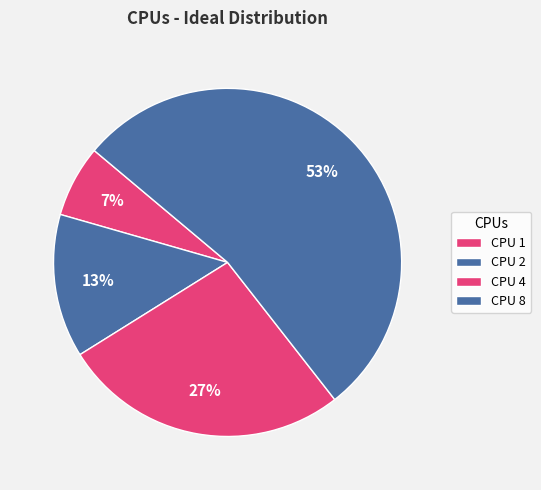

Count the number of slices in the pie.

4